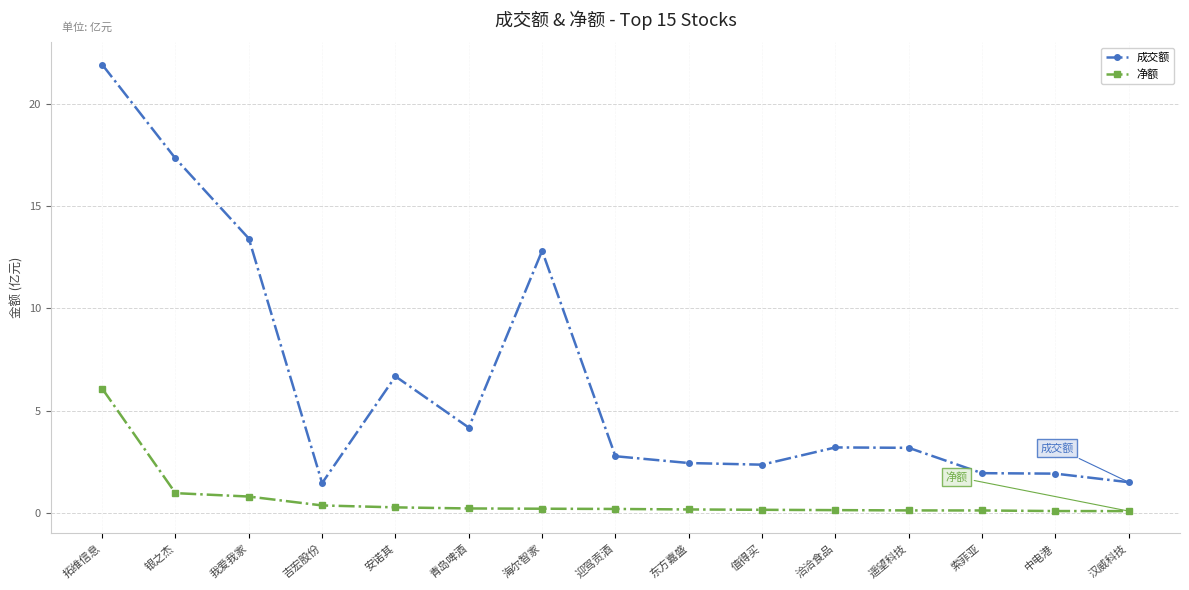

How many lines are shown in the chart?

2